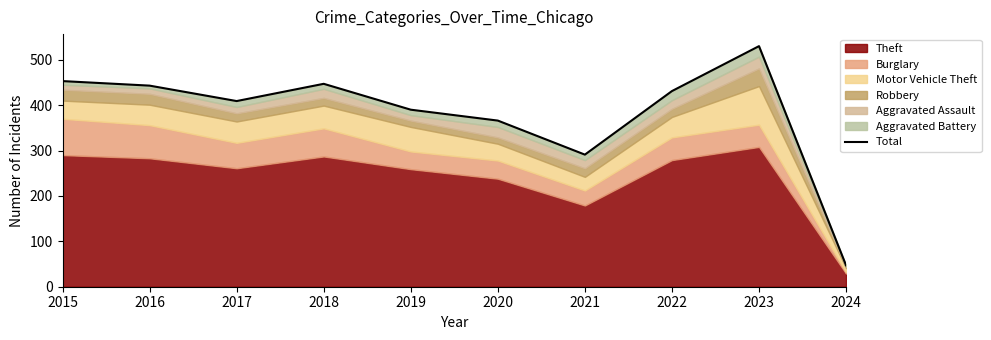

Rank the categories by value from lowest to highest.

2024, 2021, 2020, 2019, 2017, 2022, 2016, 2018, 2015, 2023